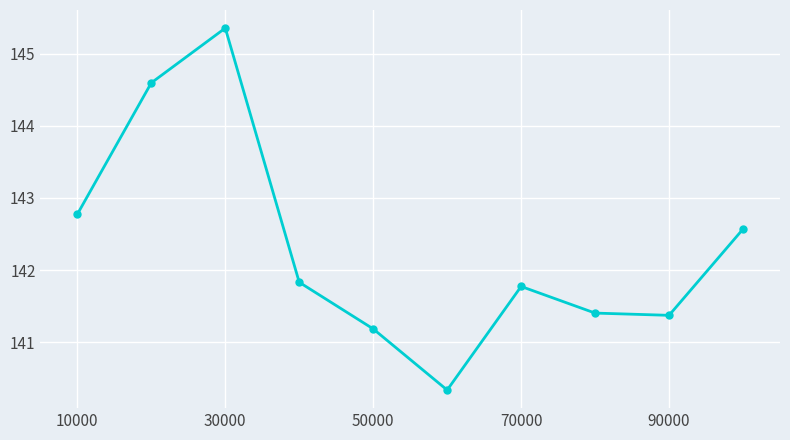

What is the smallest value displayed?

140.3